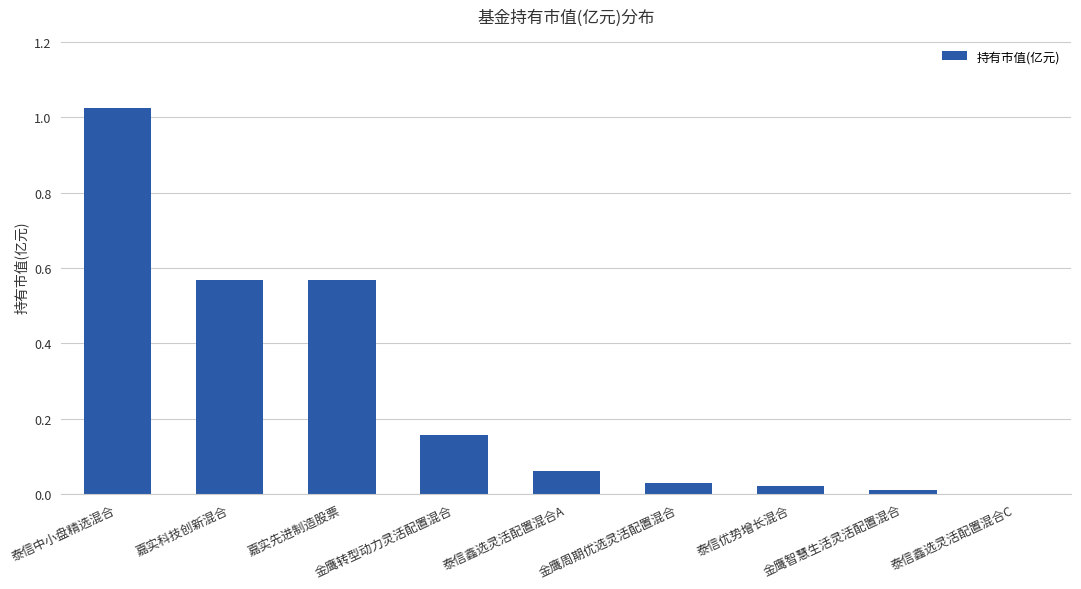

What is the sum of all values?

2.4